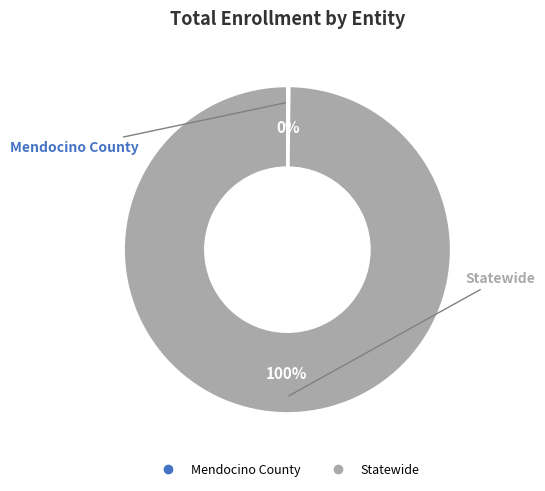

Which slice is the largest?

Statewide